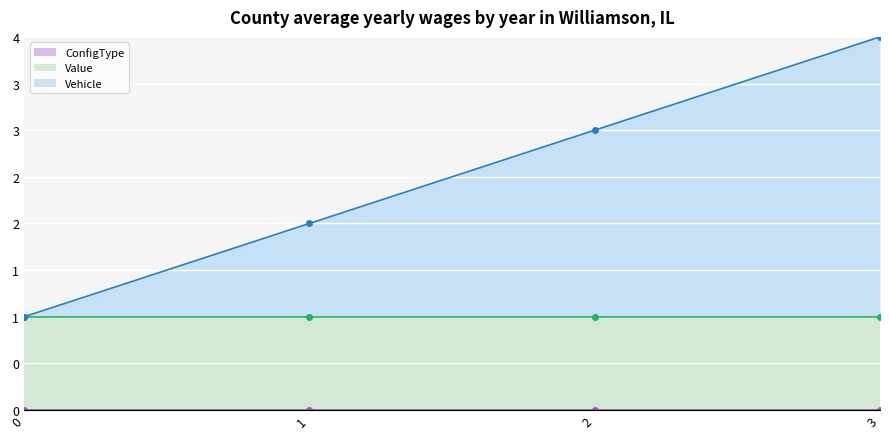

Is the value of ConfigType at 0 greater than the value of Value at 2?

No